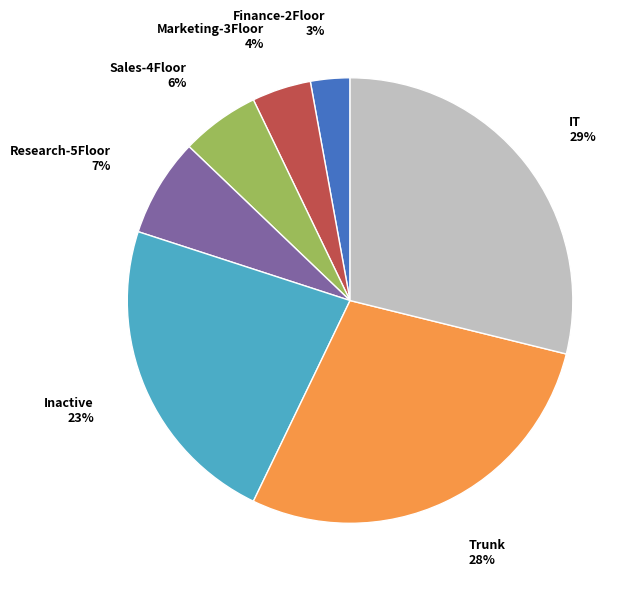

How many segments does this pie chart have?

7